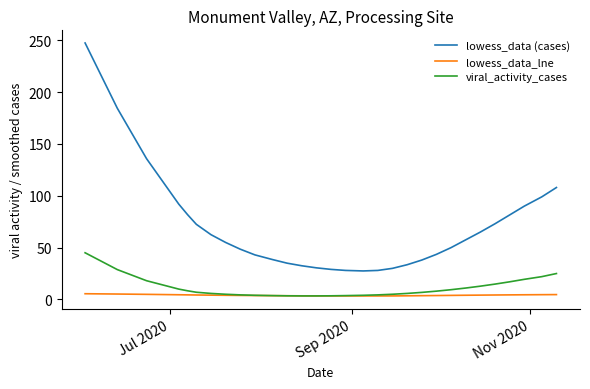

Which series has the largest range (max minus min)?

lowess_data (cases)